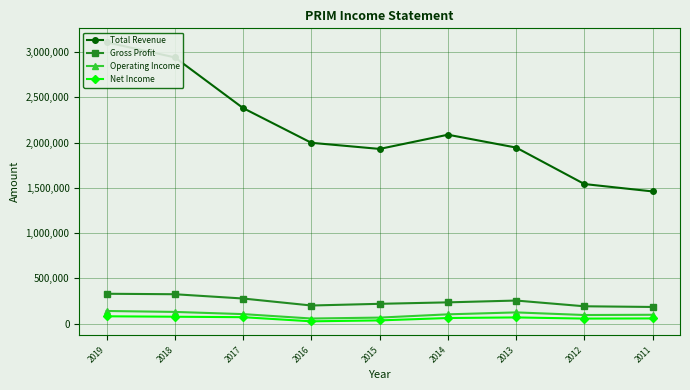

Which label corresponds to the largest value in the chart?

2019